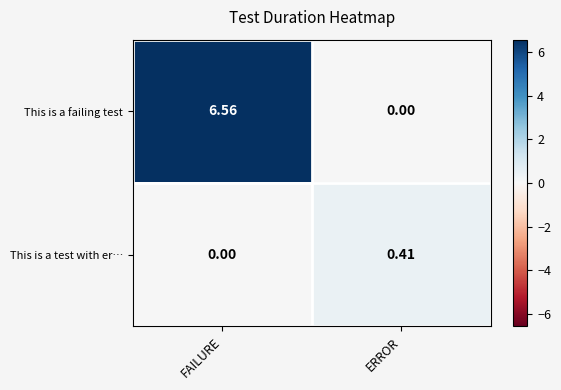

Which label corresponds to the largest value in the chart?

FAILURE